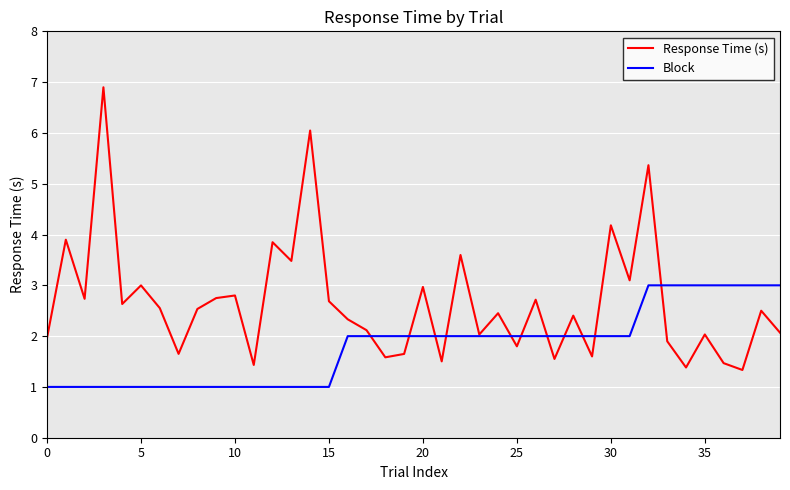

Rank the series by their average value, from highest to lowest.

Response Time (s), Block